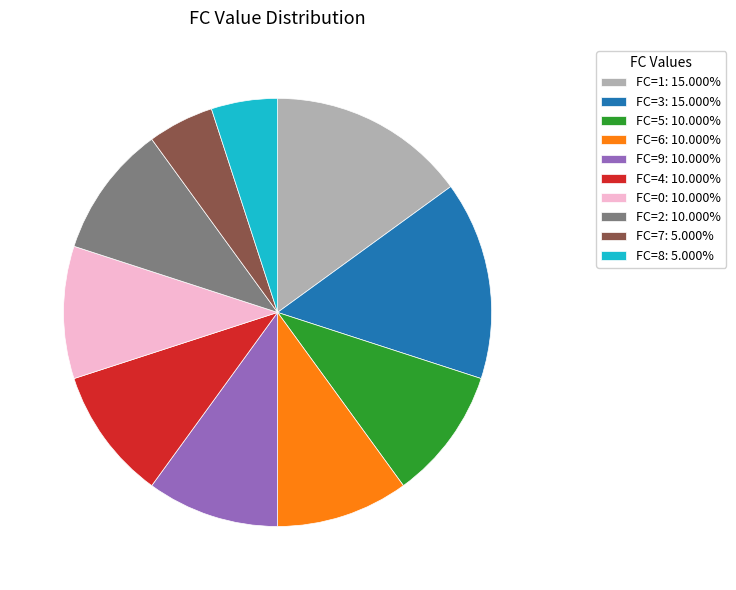

Do FC=3: 15.000% and FC=5: 10.000% together represent more than half of the pie?

No